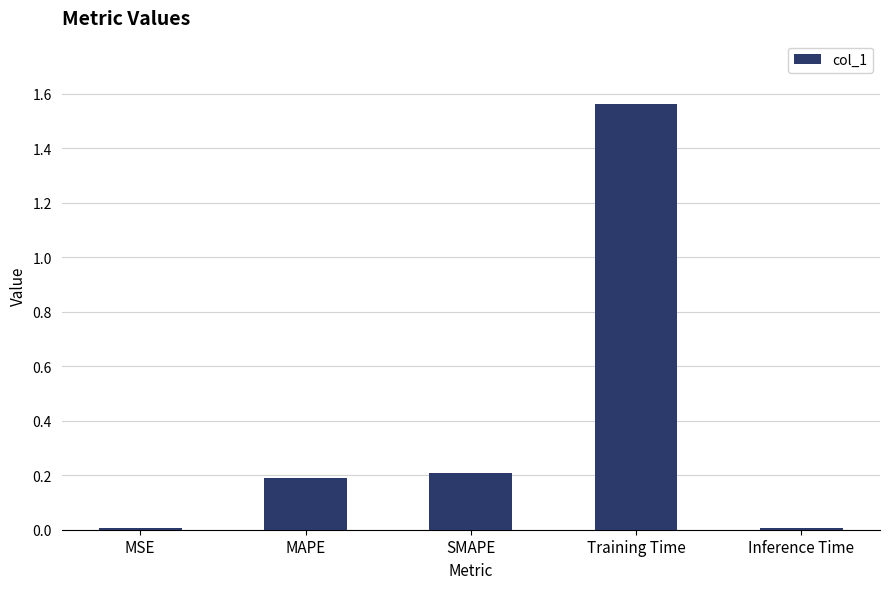

What is the label of the 5th bar from the left?

Inference Time